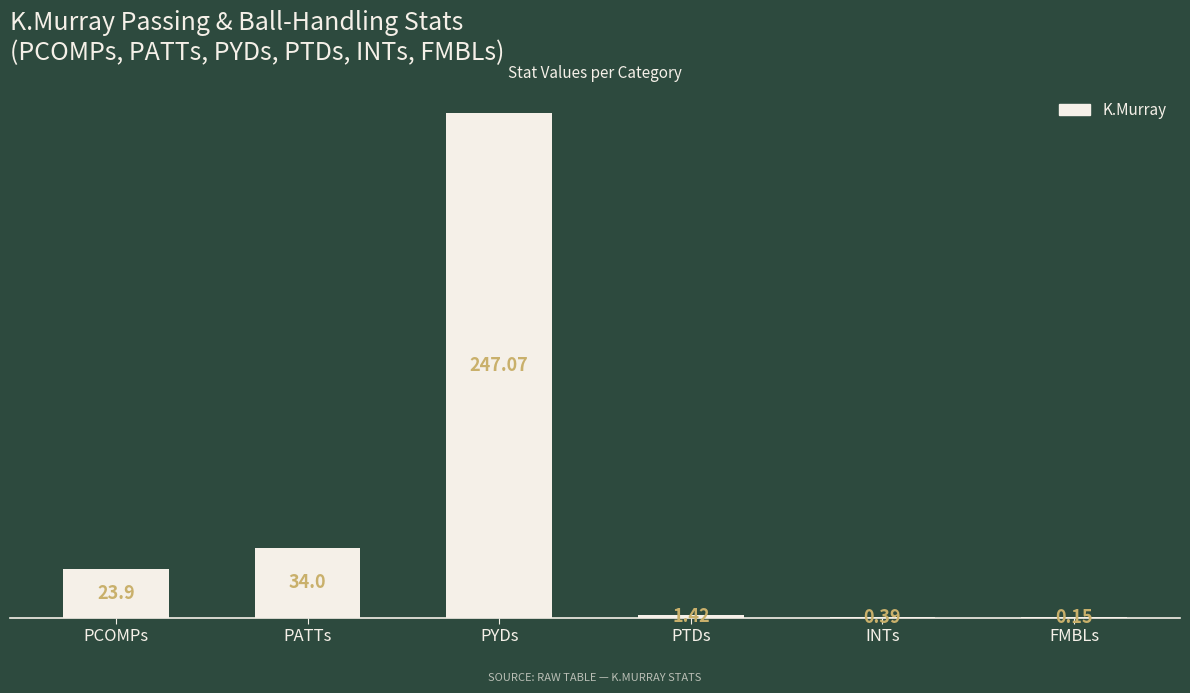

At which label does the data first exceed 23?

PCOMPs